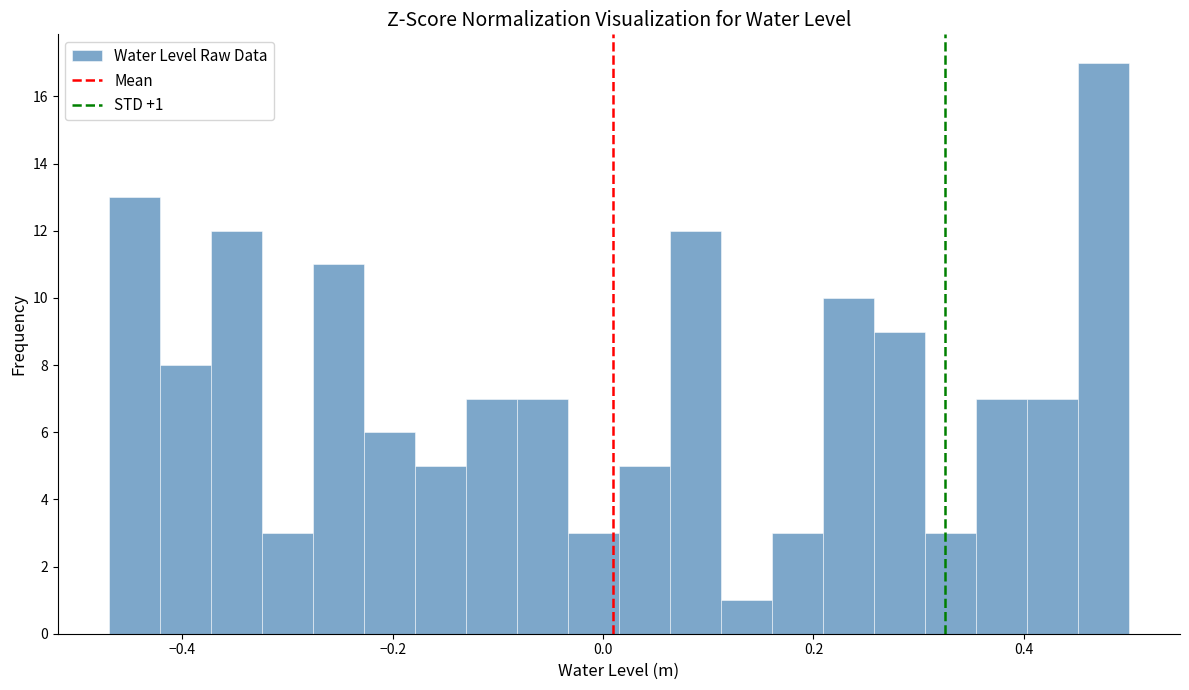

Around what value on the x-axis is the tallest bar? Give the approximate position of its centre, as read against the axis.

0.48